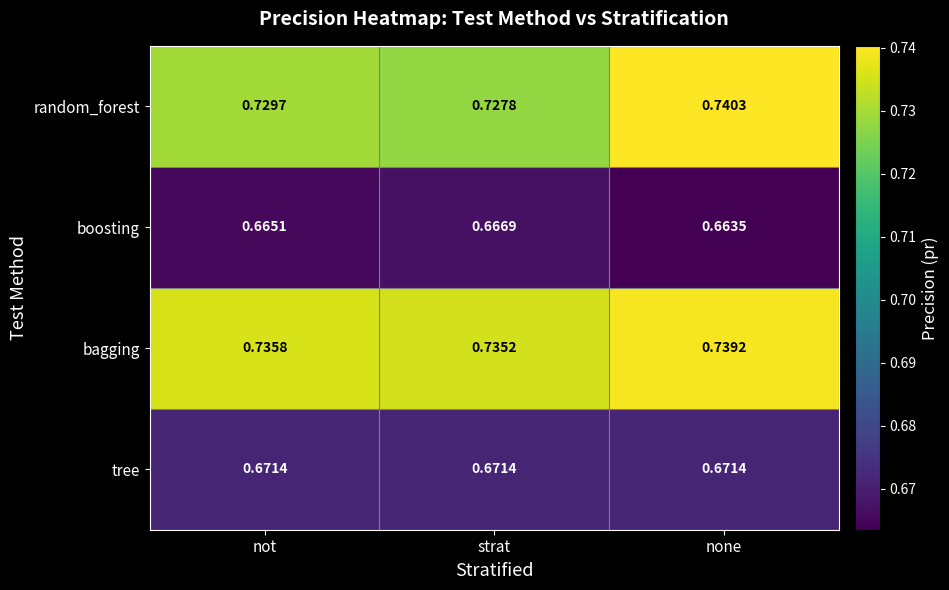

Which series has the largest range (max minus min)?

random_forest